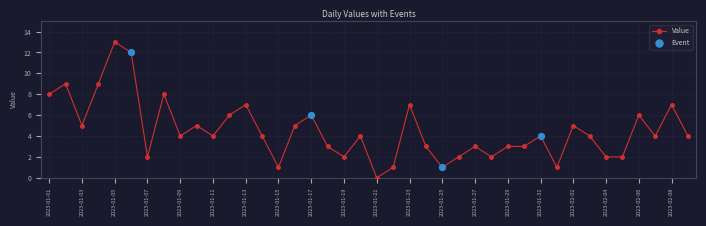

What is the greatest value displayed?

13